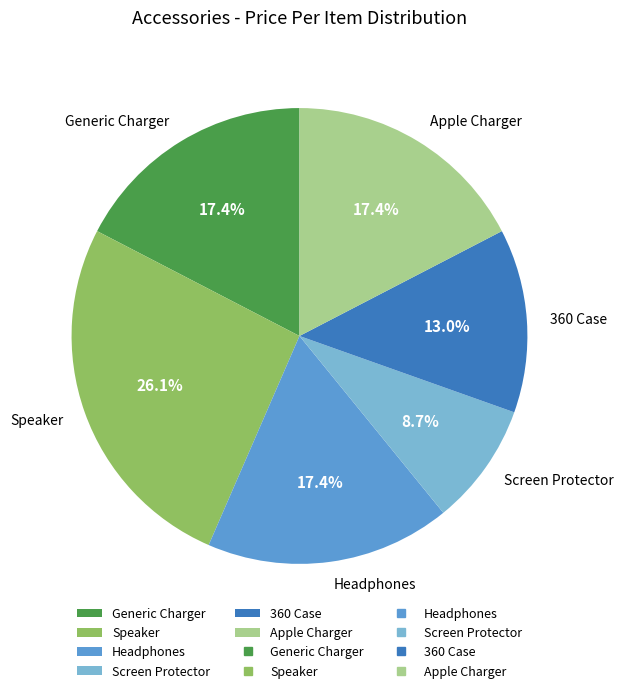

How many segments does this pie chart have?

6